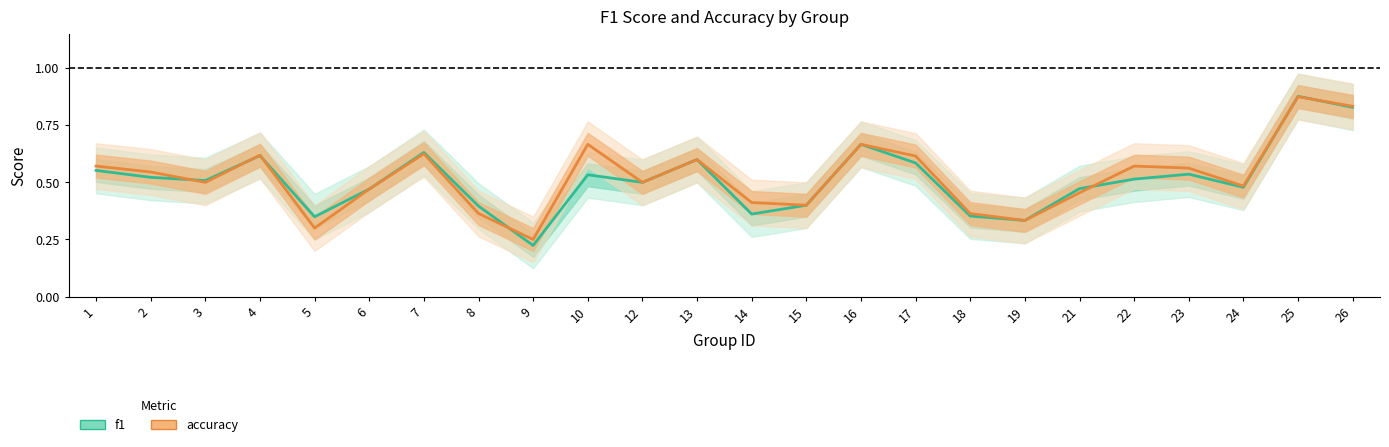

What is the value of the accuracy point at the 1st from the left?

0.6